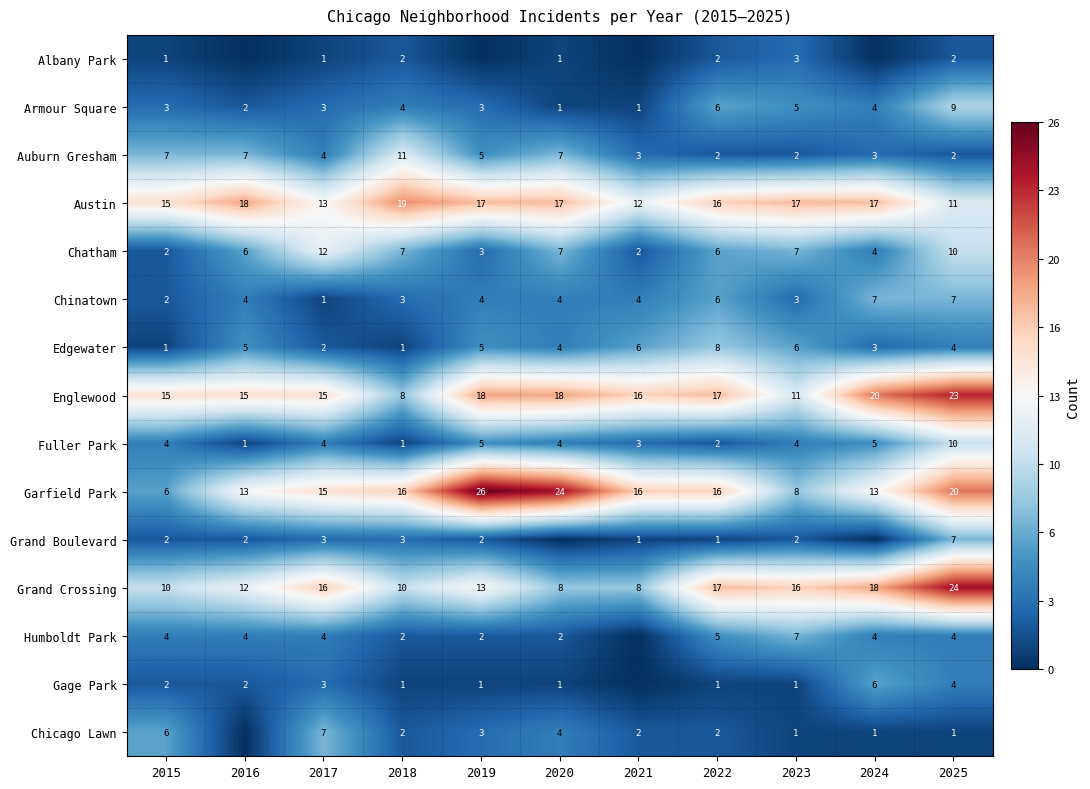

Is it true that Grand Boulevard equals 3 at 2025?

False